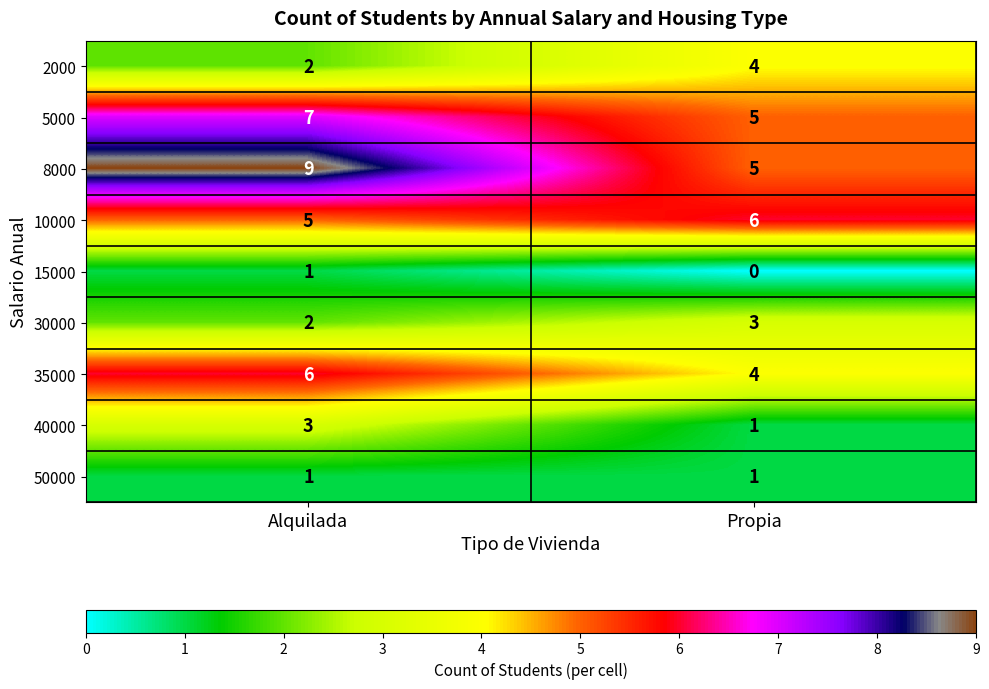

How many data points does each series have?

2